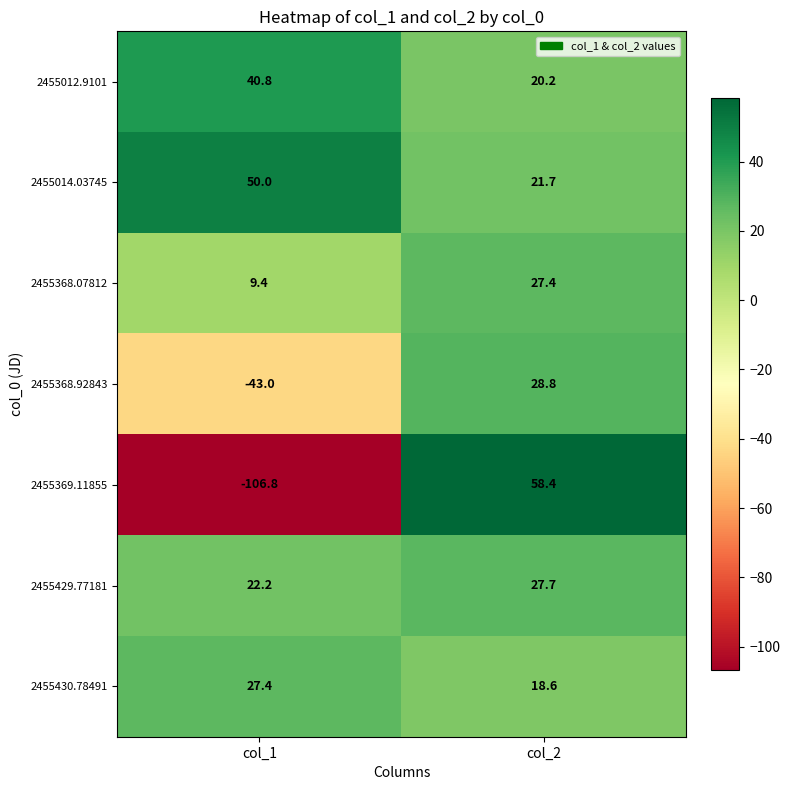

The value of 2455368.07812 at col_1 is 15.0. True or false?

False